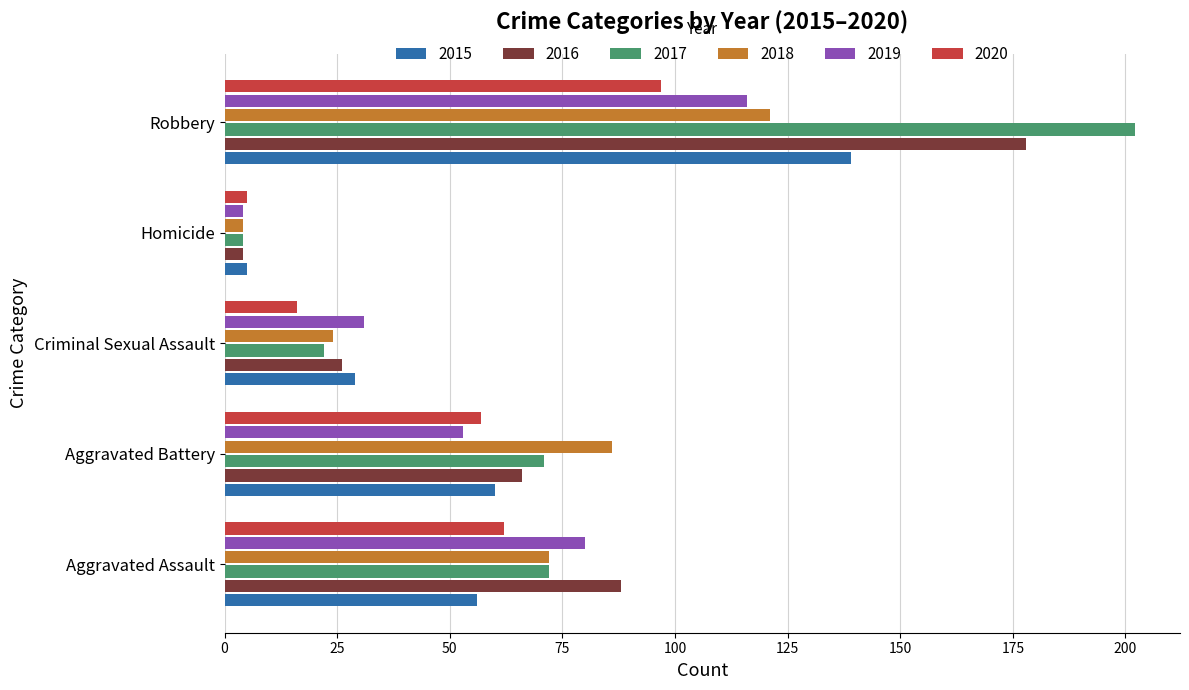

What is the sum of all 2019 values?

284